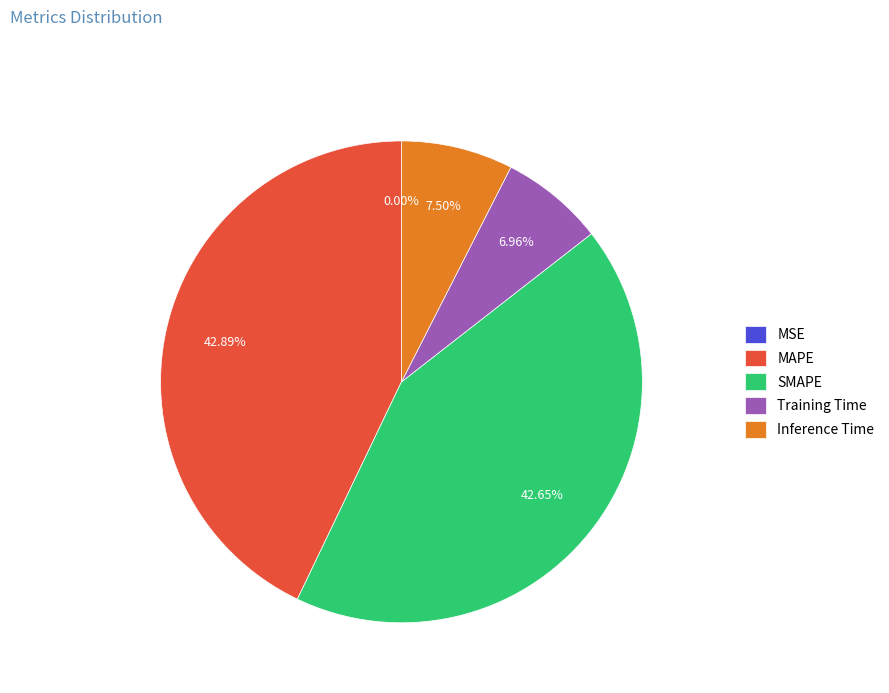

Does Training Time represent more than half of the total?

No